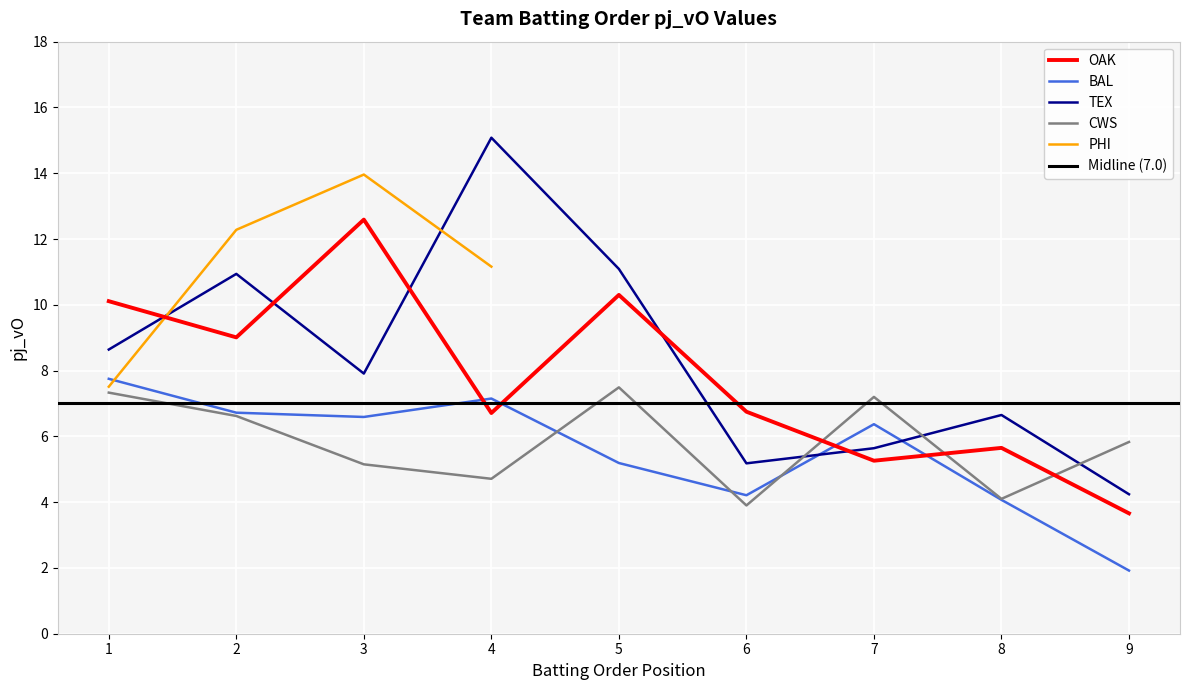

How many data points in CWS are less than 5?

3